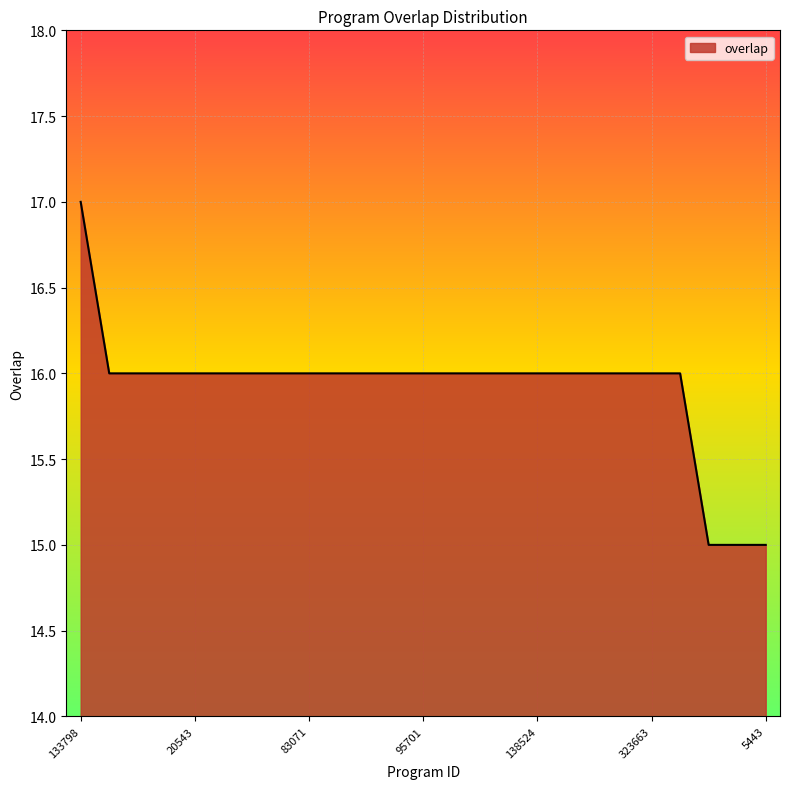

What is the smallest value displayed?

15